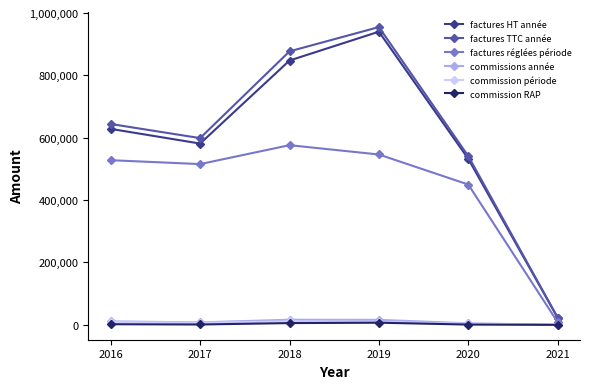

At which label does factures réglées période reach its peak?

2018